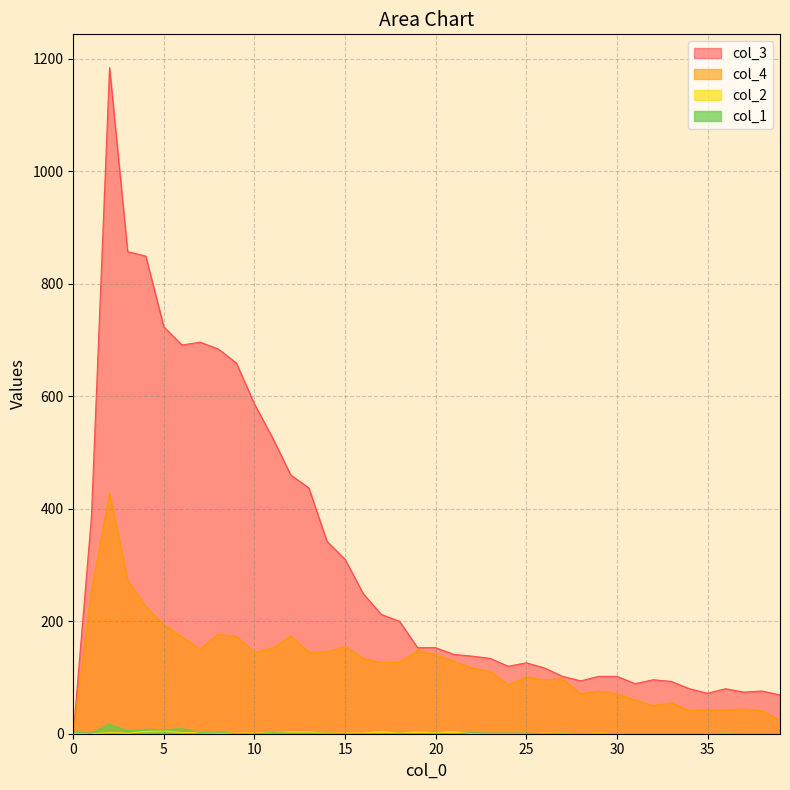

At which category does col_4 reach its first local valley?

7